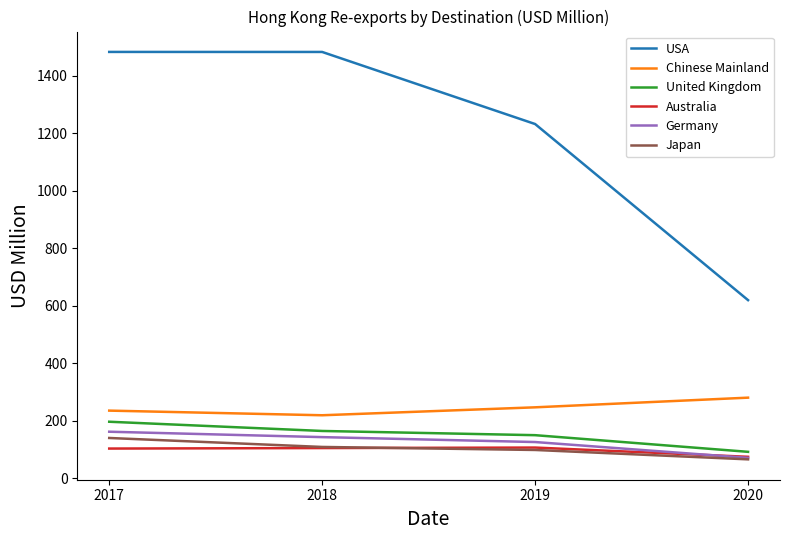

What is the sum of the USA values at 2020 and 2018?

2103.7